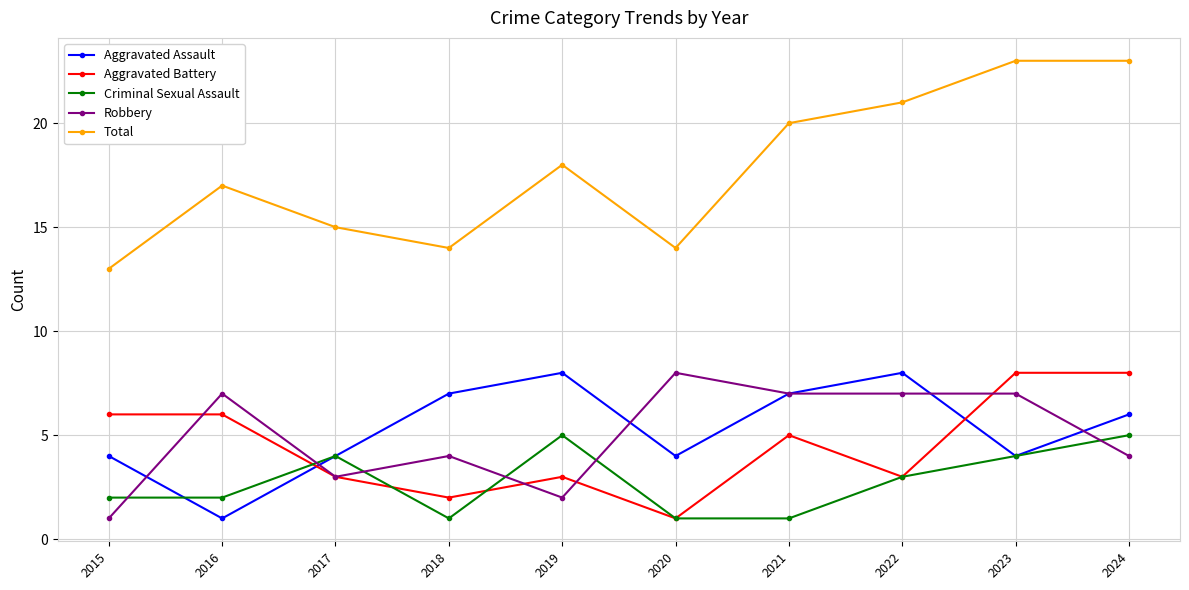

True or false: Total and Aggravated Assault intersect in this chart.

False